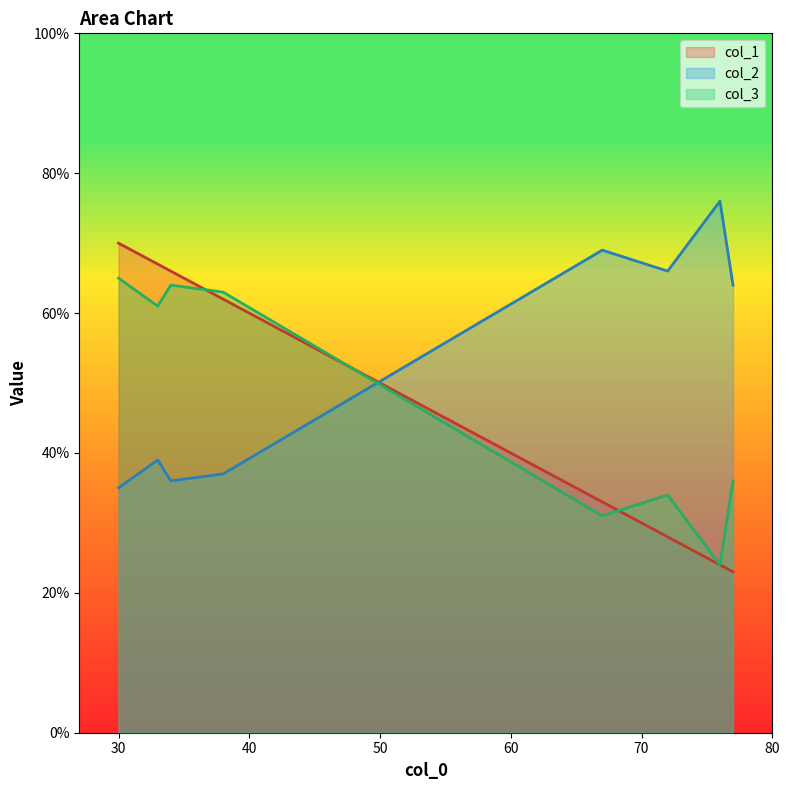

Which series has the largest total across all categories?

col_2